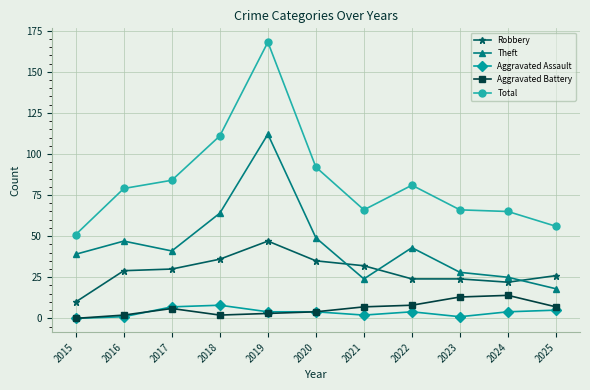

True or false: Aggravated Battery has a value of 7 at 2025.

True